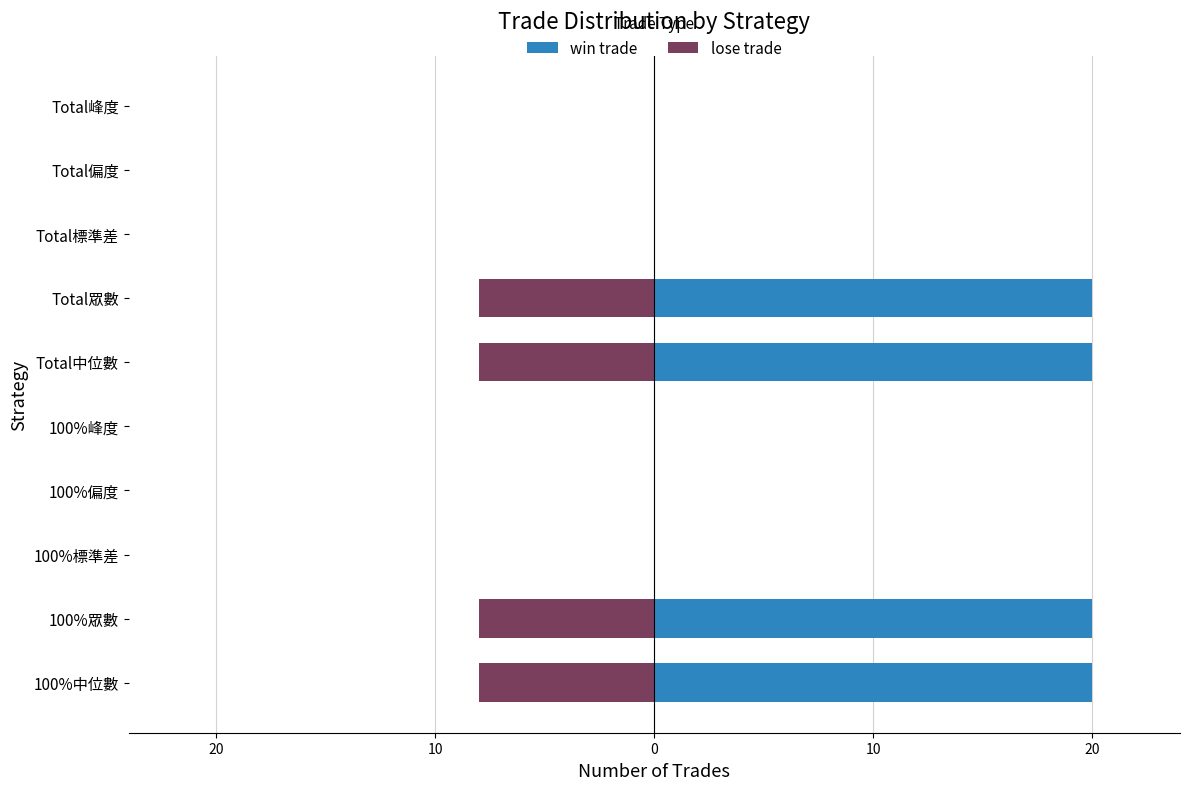

True or false: win trade has a value of 20 at 100%中位數.

True